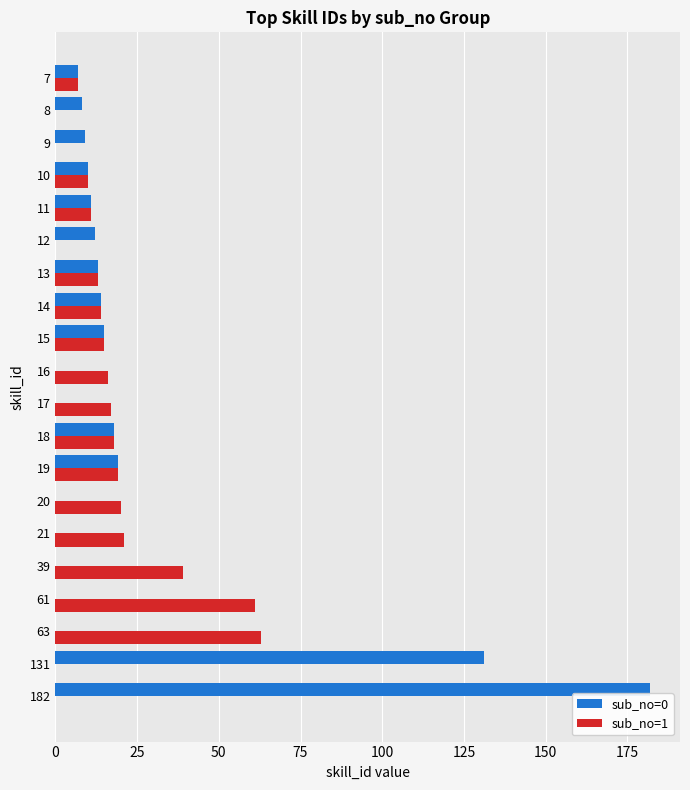

Is the value of sub_no=0 at 15 greater than the value of sub_no=1 at 63?

No